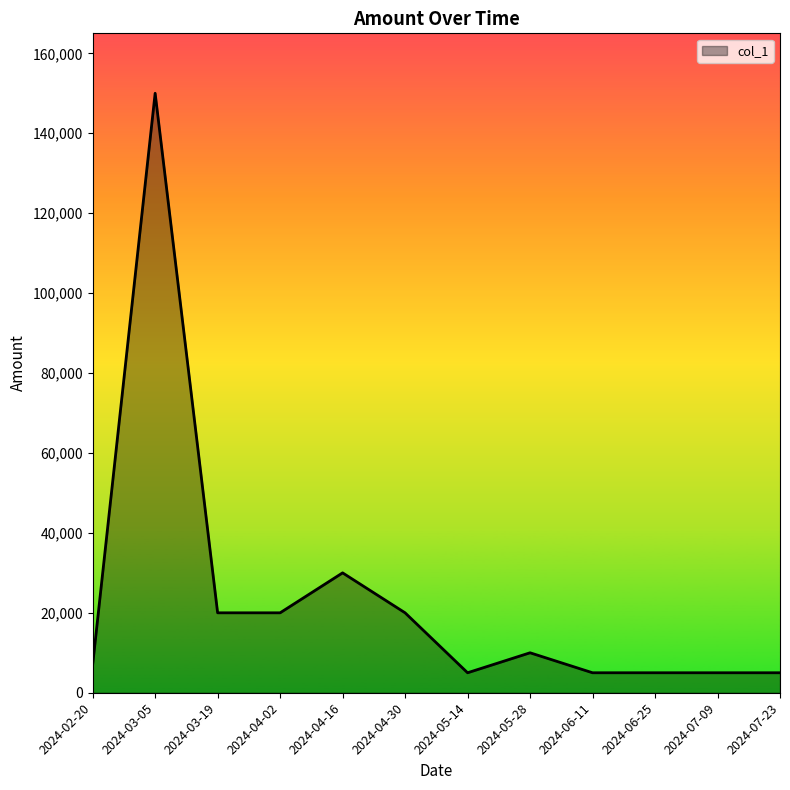

What is the change in value from 2024-05-28 to 2024-06-25?

-5000